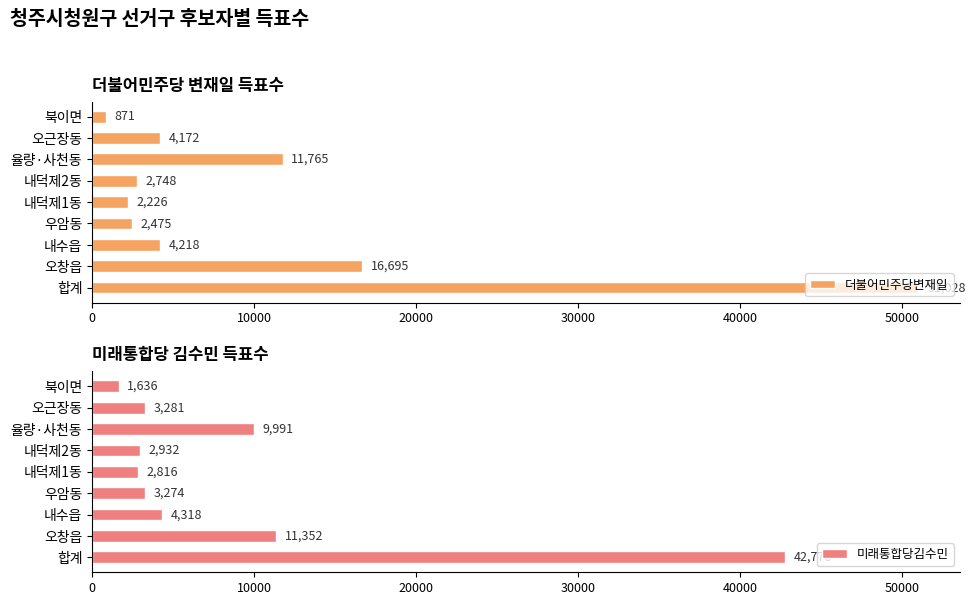

Reading right to left, what are all the values shown in this chart?

더불어민주당변재일: 871	4172	11765	2748	2226	2475	4218	16695	51028
미래통합당김수민: 1636	3281	9991	2932	2816	3274	4318	11352	42776